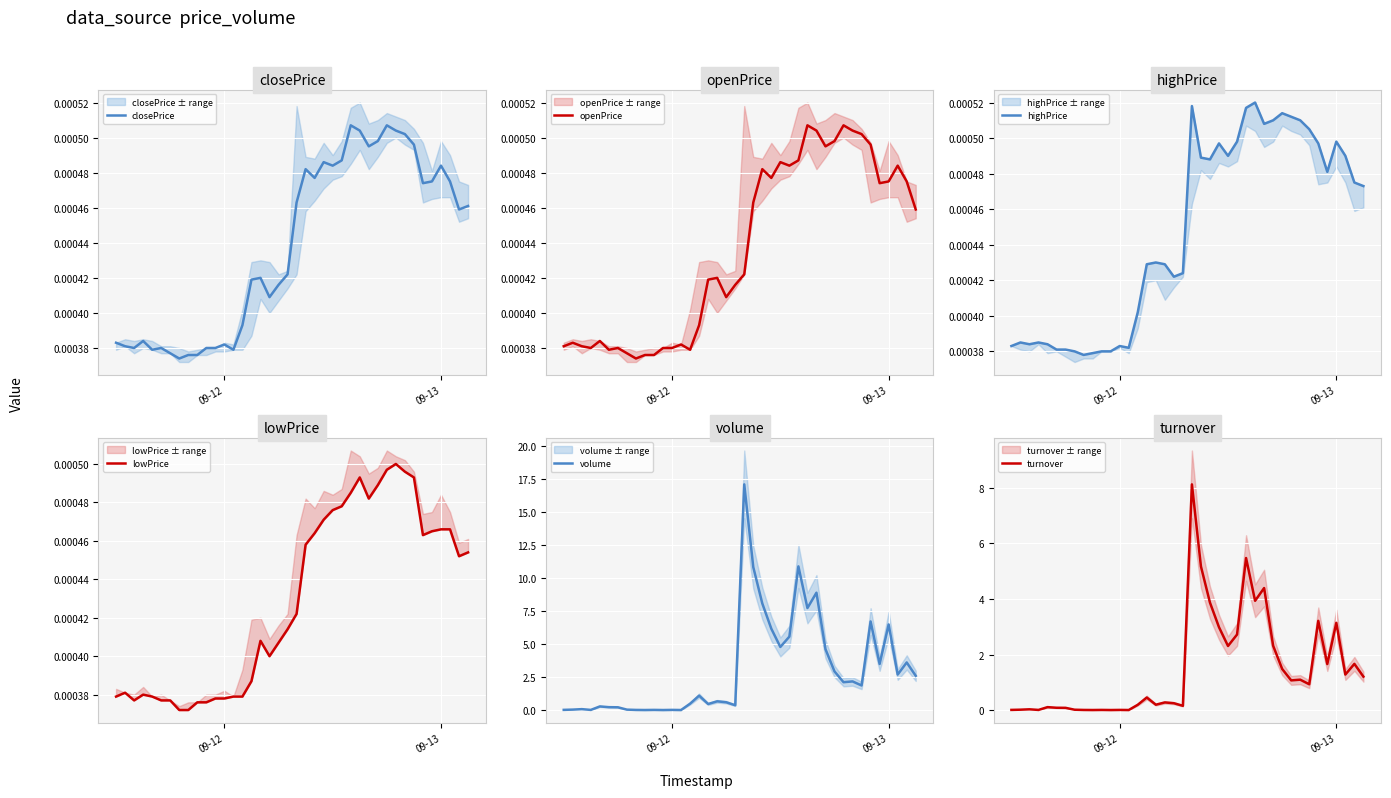

Which series has the largest range (max minus min)?

volume